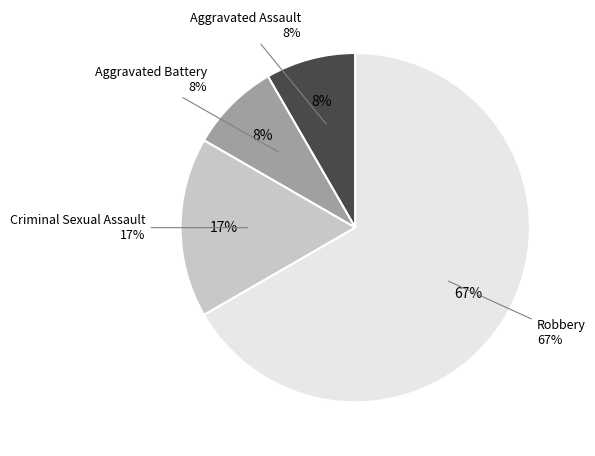

To the nearest percent, what is the combined percentage of Aggravated Assault and Criminal Sexual Assault?

25%